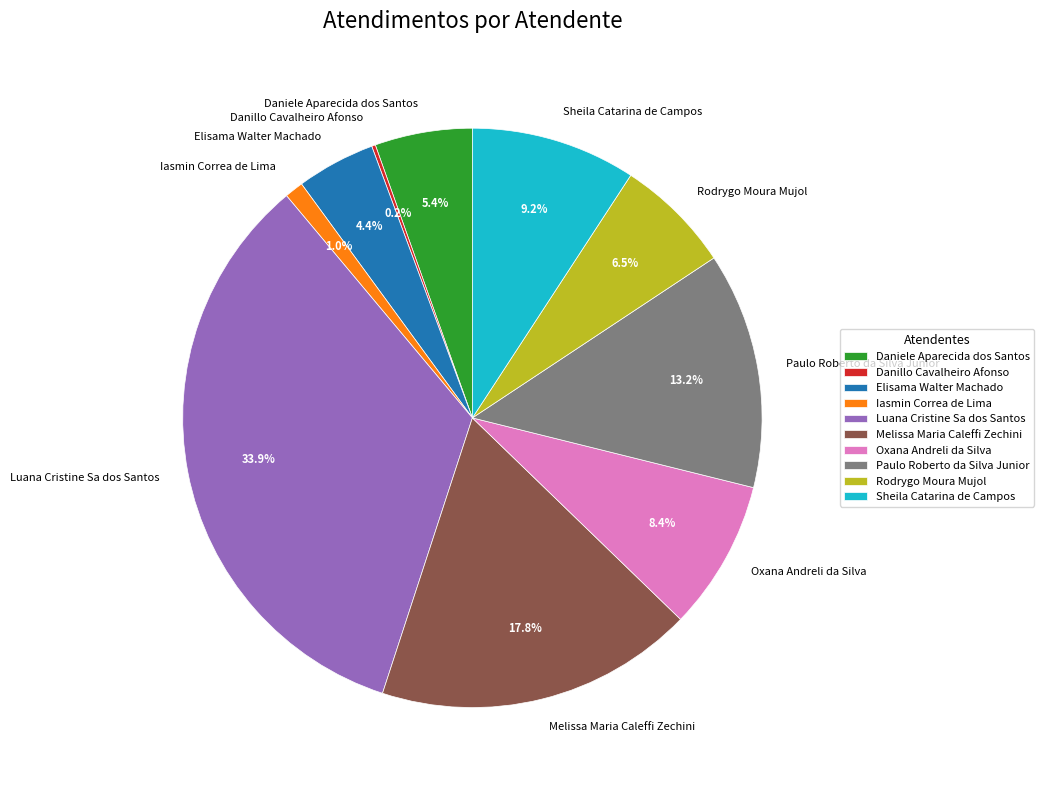

The Paulo Roberto da Silva Junior slice represents 13% of the pie. True or false?

True